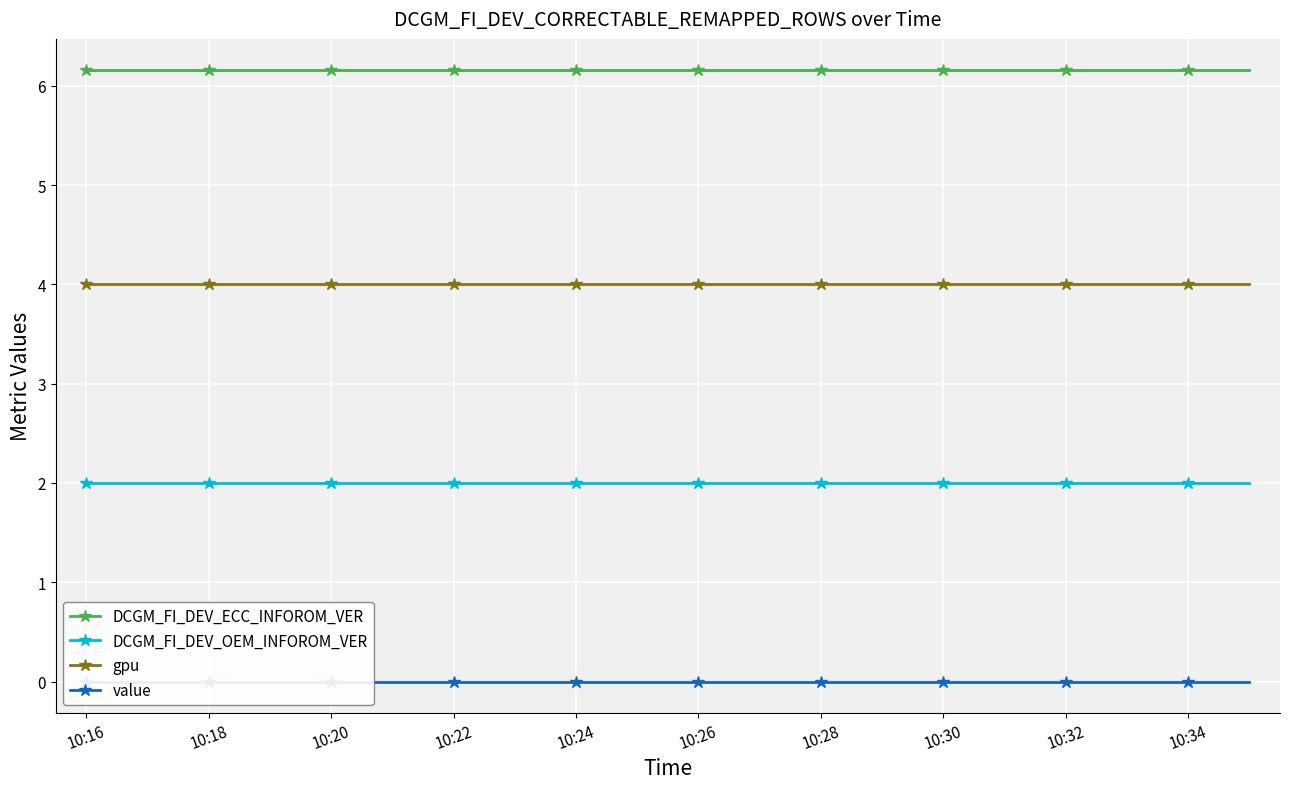

True or false: gpu and DCGM_FI_DEV_OEM_INFOROM_VER intersect in this chart.

False